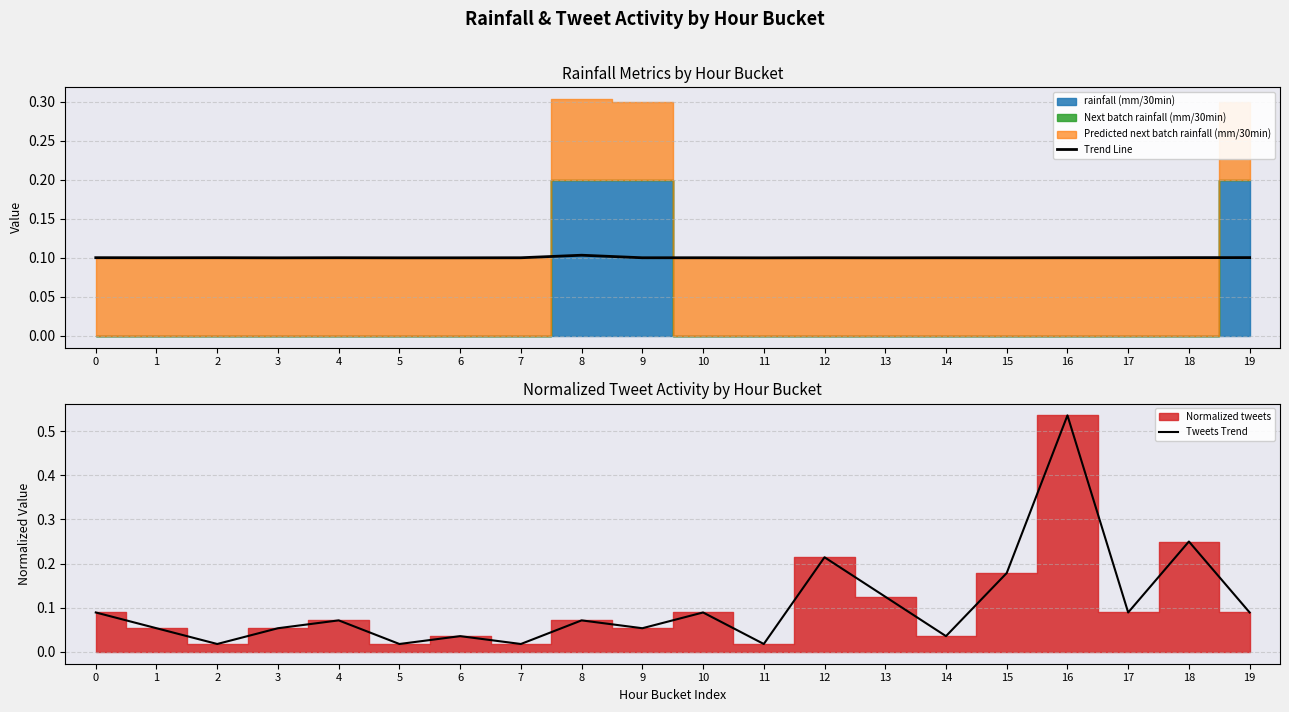

At which category does Trend Line reach its first local valley?

1